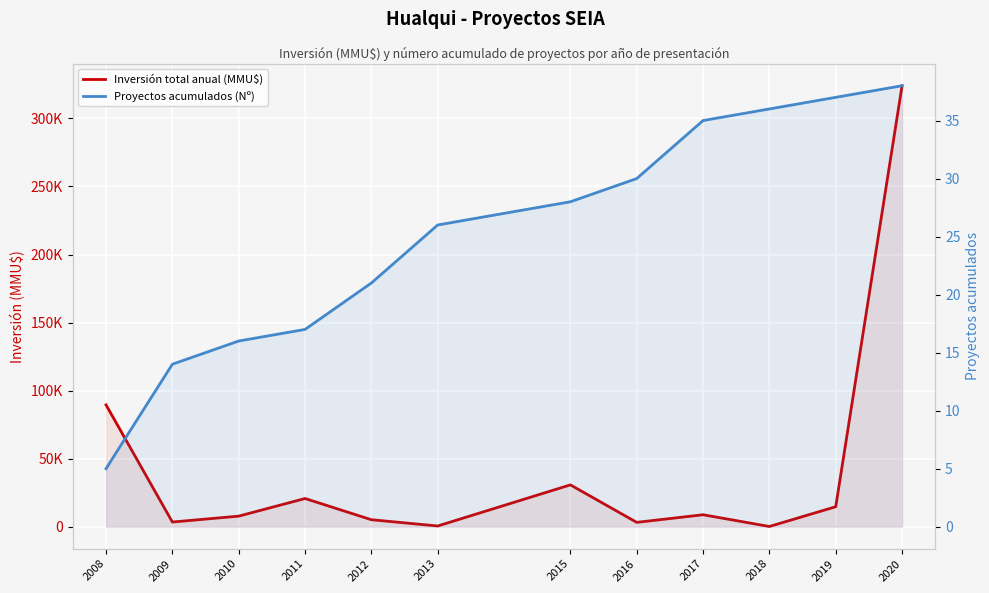

True or false: Inversión total anual (MMU$) and Proyectos acumulados (Nº) cross at least once.

False